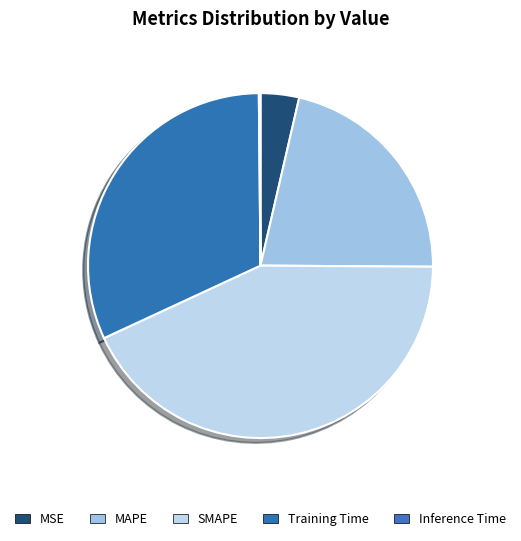

What is the change in value from MSE to Training Time?

+1.3